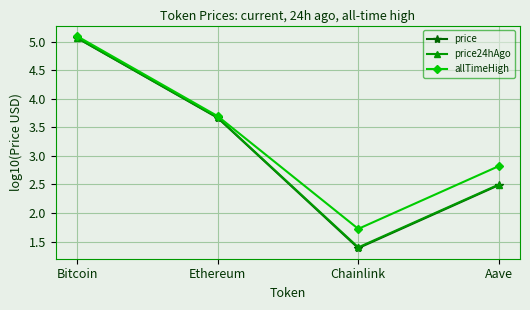

Reading left to right, extract all data points from this chart.

price: 5.1	3.7	1.4	2.5
price24hAgo: 5.1	3.7	1.4	2.5
allTimeHigh: 5.1	3.7	1.7	2.8